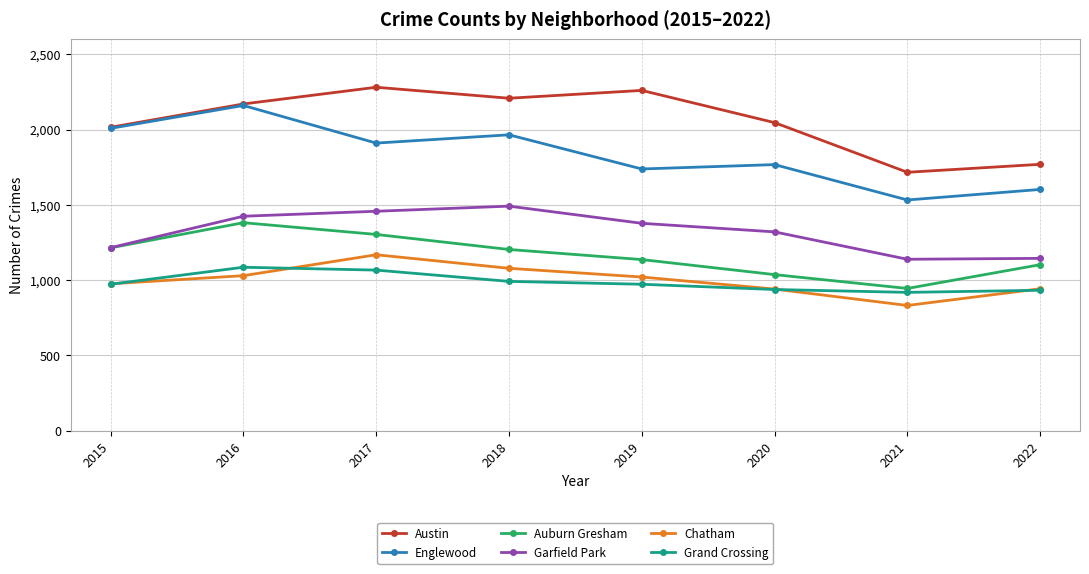

Does the chart display data point markers on the line(s)?

Yes